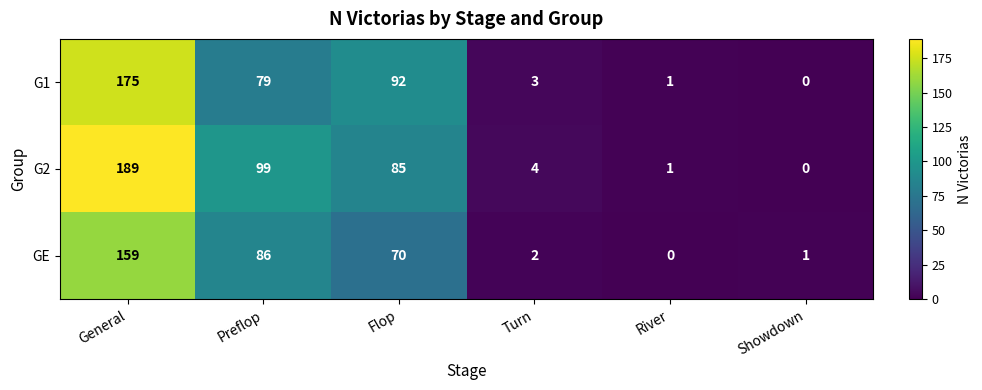

How many data points does each series have?

6